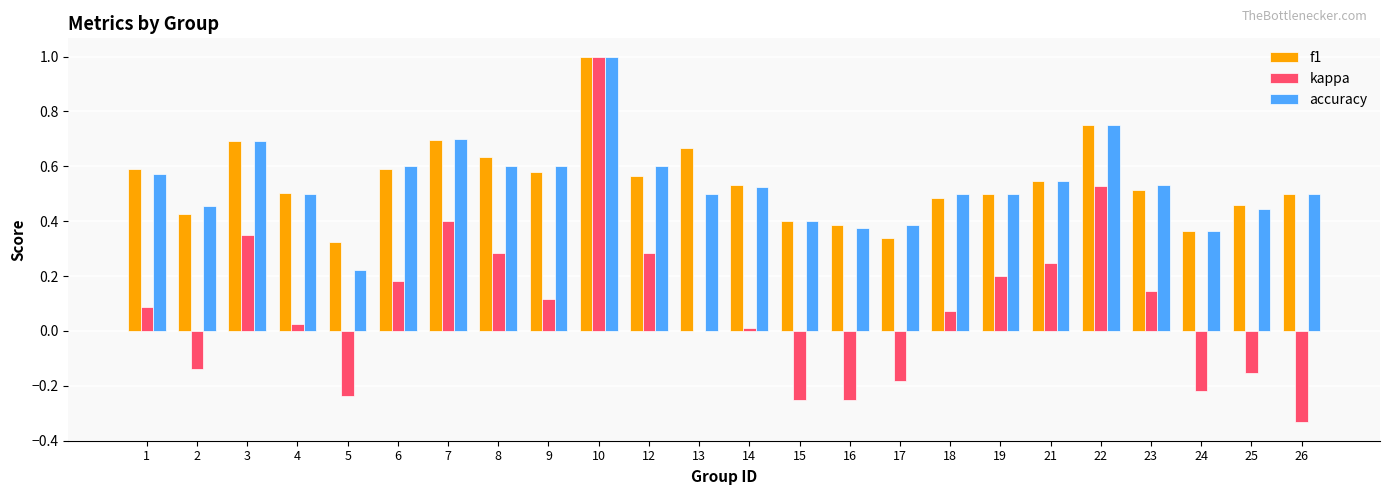

What is the total value across all series at 10?

3.0